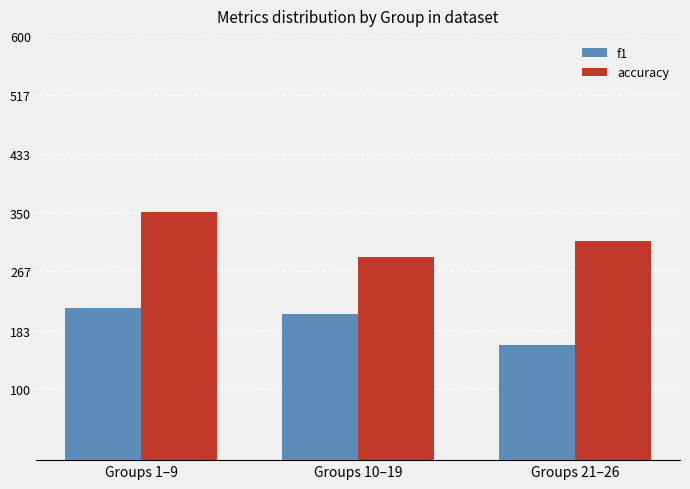

What are all the series names shown in the legend?

f1, accuracy